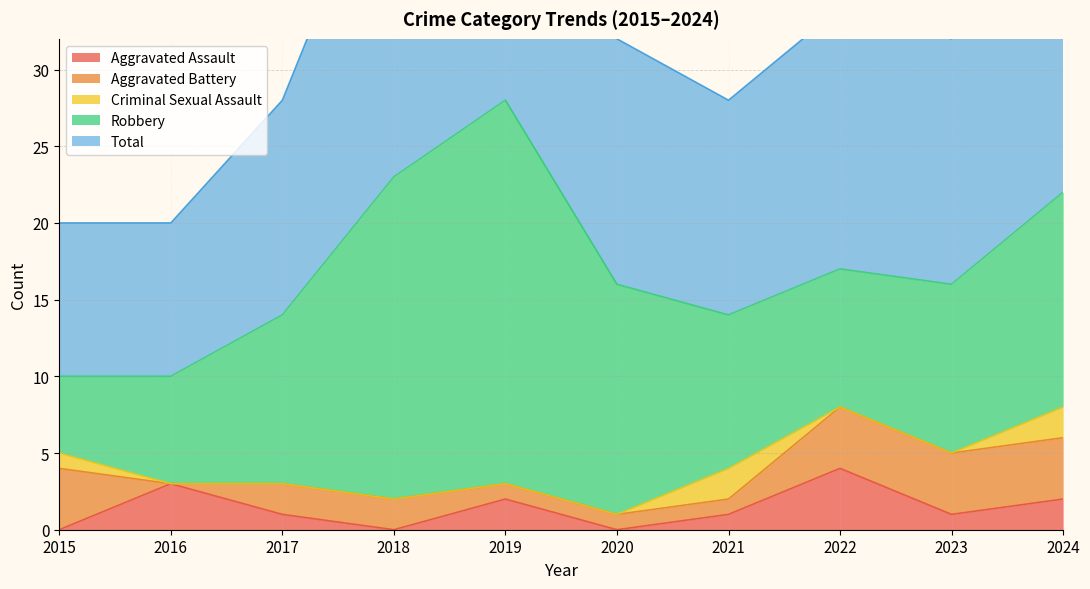

Reading left to right, list all the values displayed in this chart.

Aggravated Assault: 2015=0	2016=3	2017=1	2018=0	2019=2	2020=0	2021=1	2022=4	2023=1	2024=2
Aggravated Battery: 2015=4	2016=0	2017=2	2018=2	2019=1	2020=1	2021=1	2022=4	2023=4	2024=4
Criminal Sexual Assault: 2015=1	2016=0	2017=0	2018=0	2019=0	2020=0	2021=2	2022=0	2023=0	2024=2
Robbery: 2015=5	2016=7	2017=11	2018=21	2019=25	2020=15	2021=10	2022=9	2023=11	2024=14
Total: 2015=10	2016=10	2017=14	2018=23	2019=28	2020=16	2021=14	2022=17	2023=16	2024=22